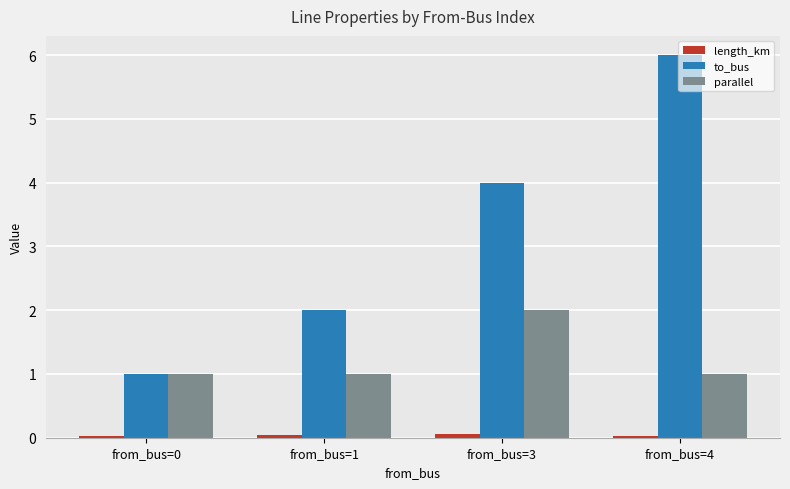

What is the approximate value of to_bus at from_bus=1?

2.0